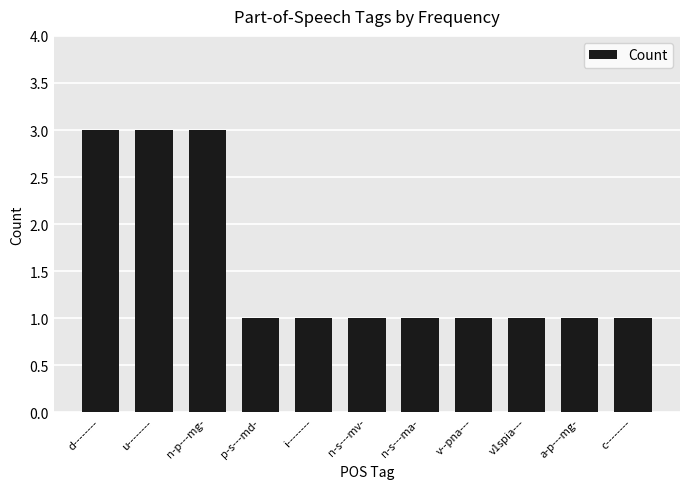

What is the label of the 6th bar from the right?

n-s---mv-